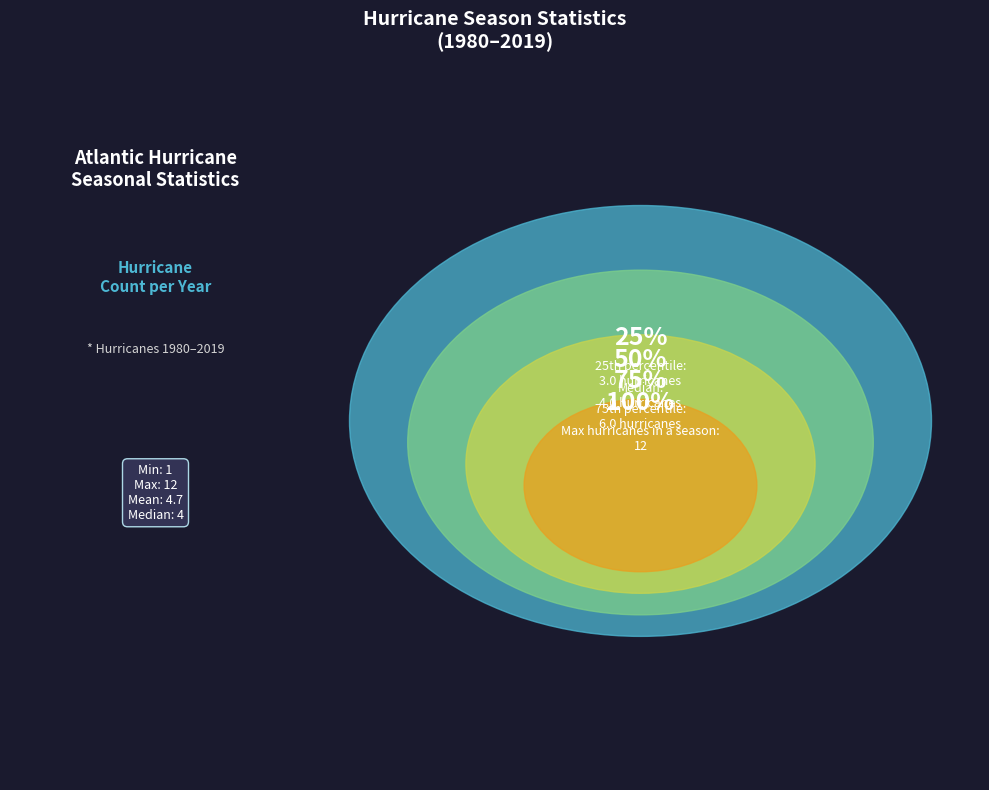

Is there a majority slice in this chart?

No